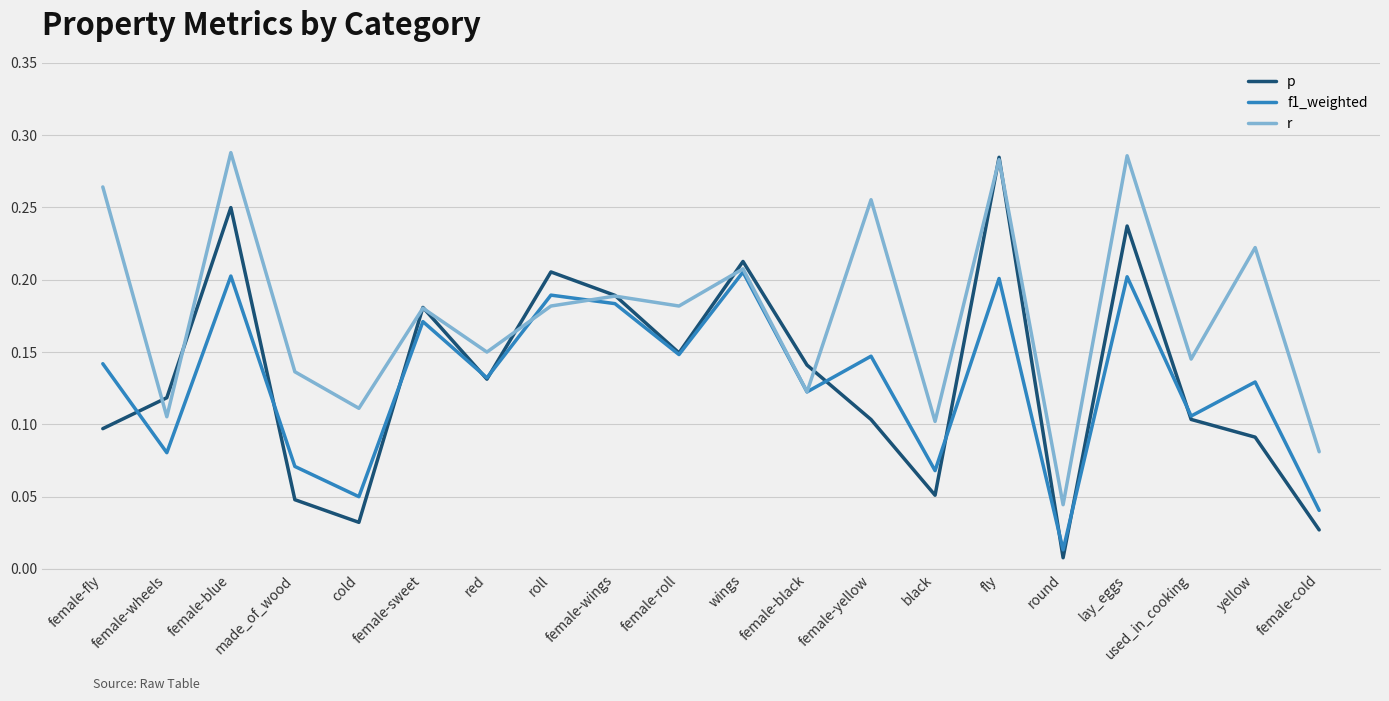

Rank the series by their maximum value, from highest to lowest.

r, p, f1_weighted